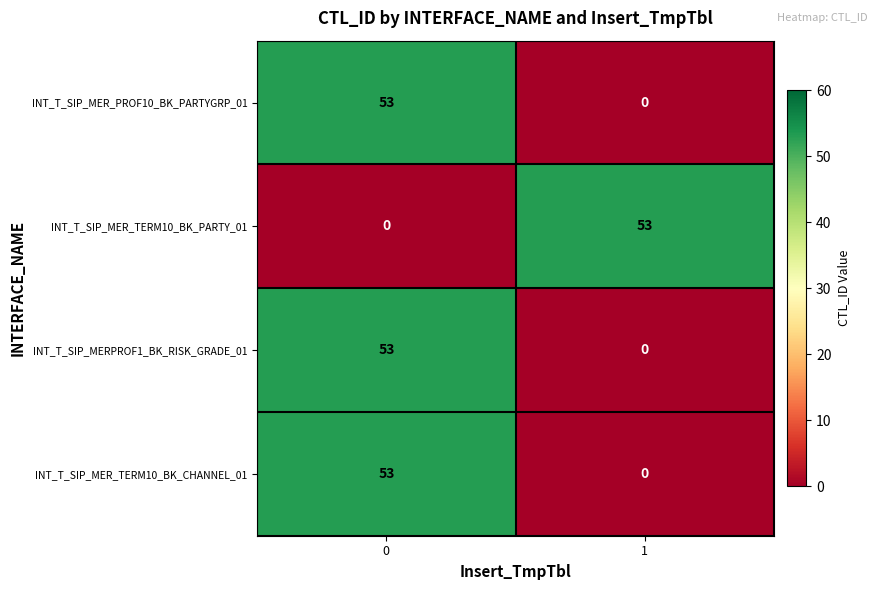

How many data points does each series have?

2